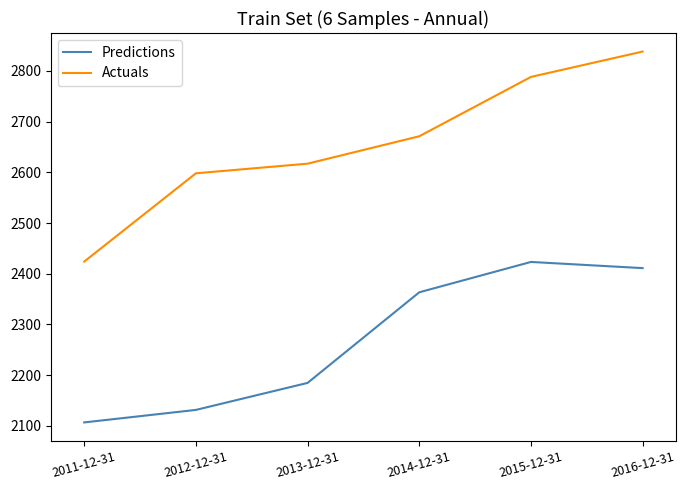

What is the minimum value for Actuals?

2424.0